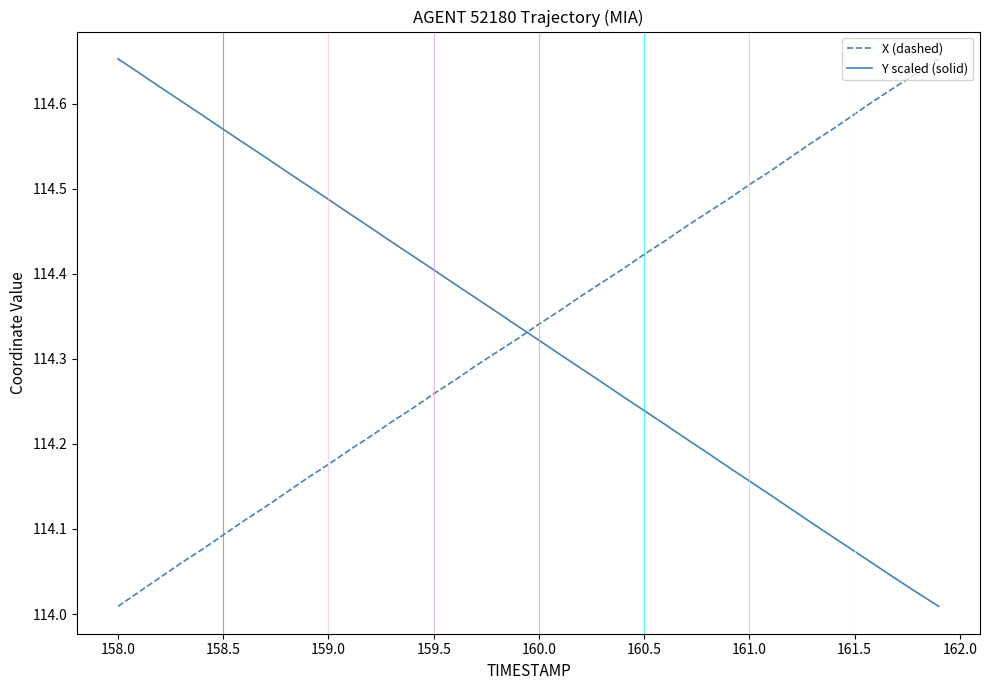

After their last crossing, which series has the higher values: X (dashed) or Y scaled (solid)?

X (dashed)